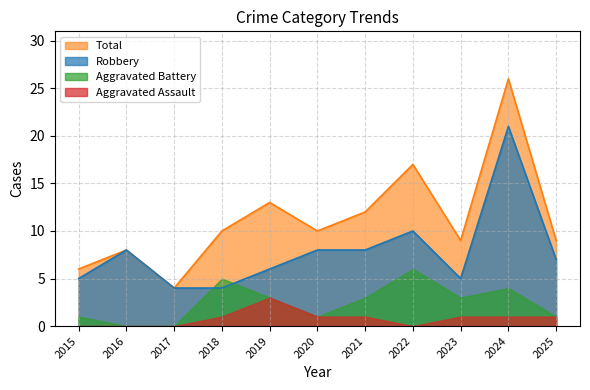

Read the Aggravated Battery value at 2023.

3